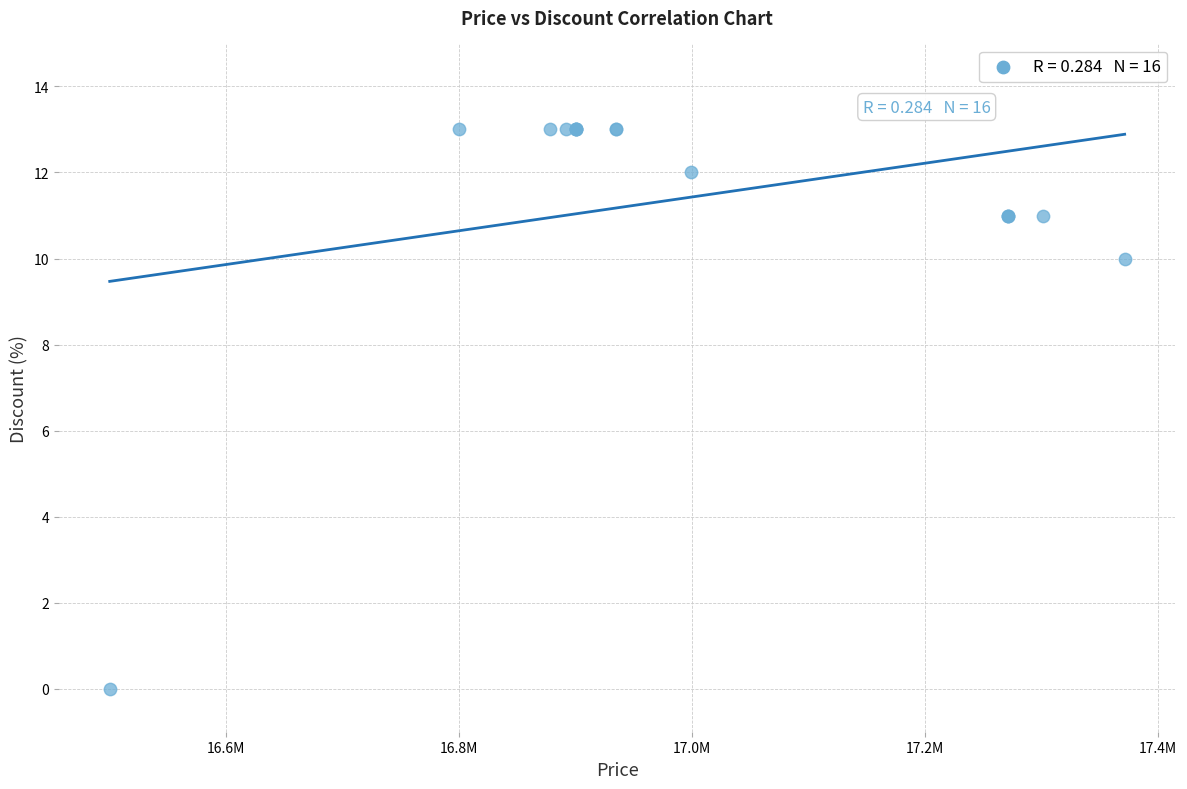

What Y value in the scatter plot is closest to 6?

10